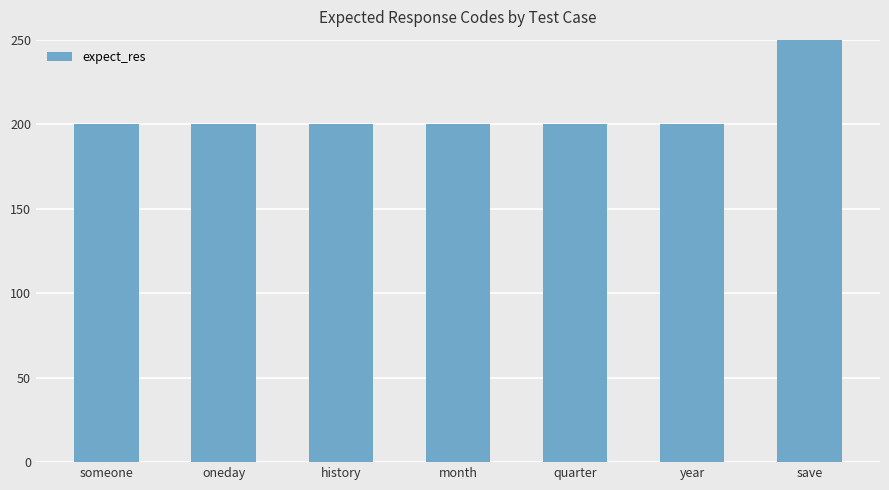

Does the chart contain any negative values?

No